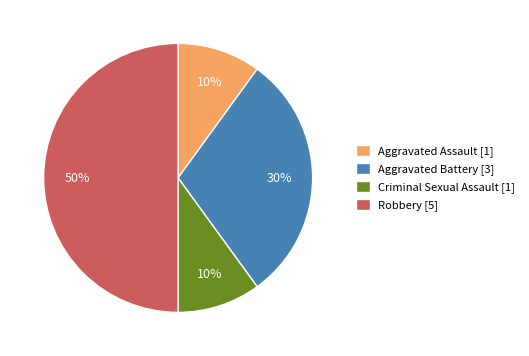

What percentage is the Robbery [5] slice, to the nearest percent?

50%